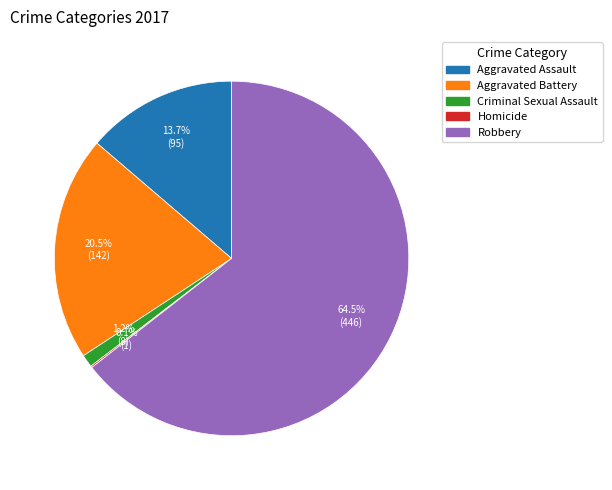

What is the largest slice in the pie chart?

Robbery